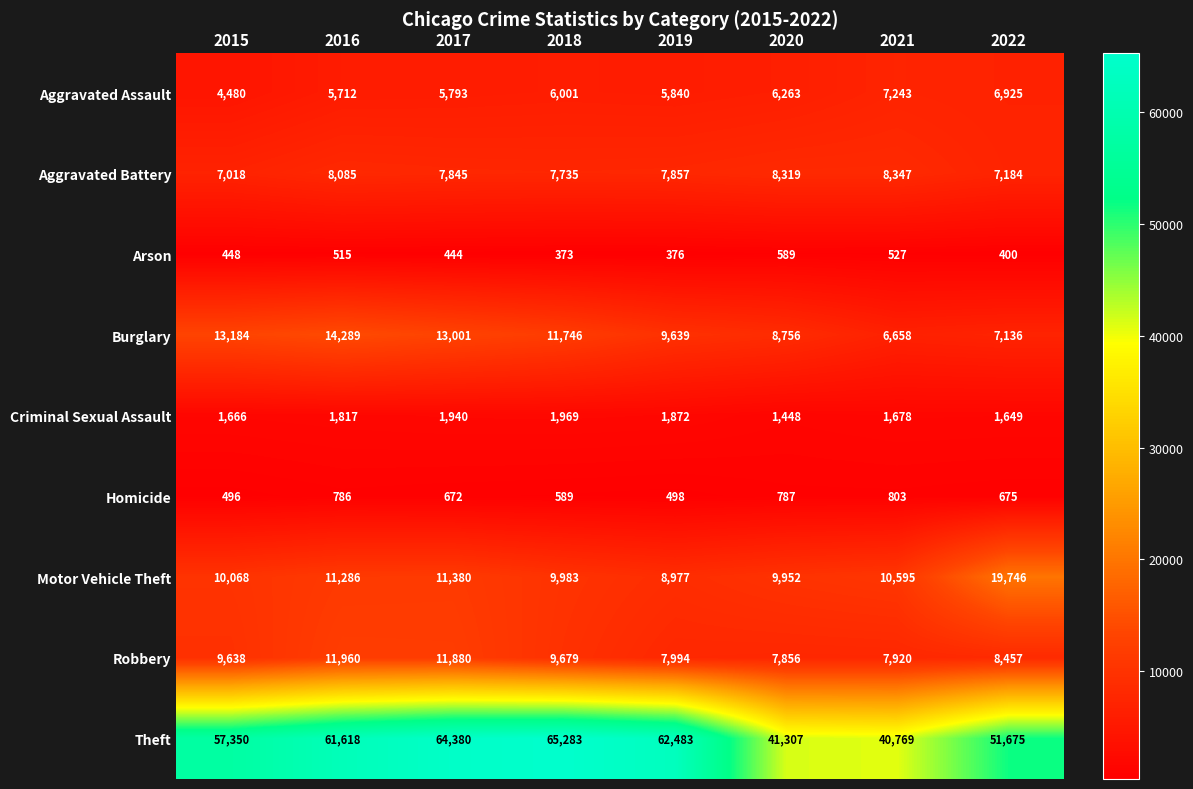

What is the maximum value shown in the chart?

65283